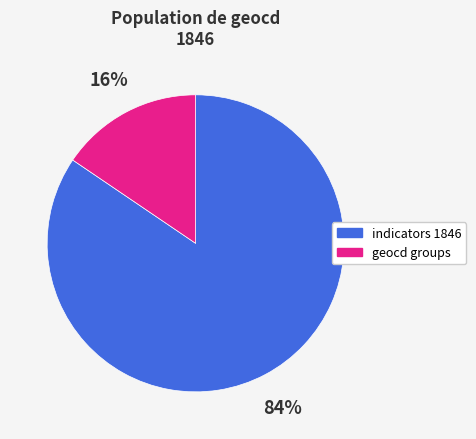

To the nearest percent, what is the average slice percentage?

50%